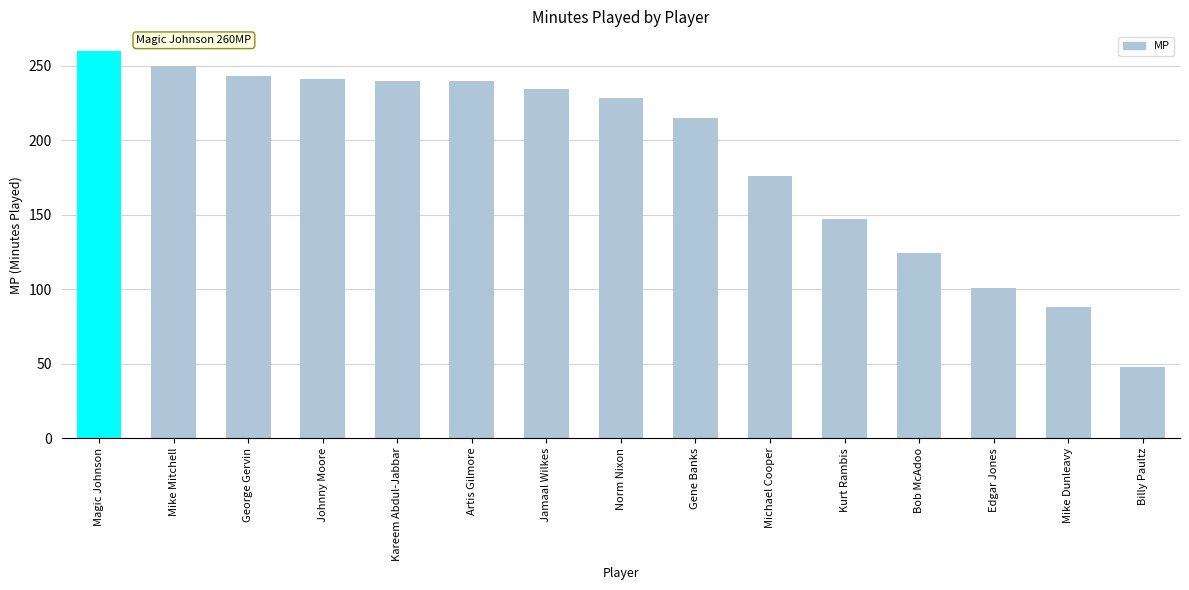

Approximately how many times larger is the value at George Gervin compared to Michael Cooper?

1.4